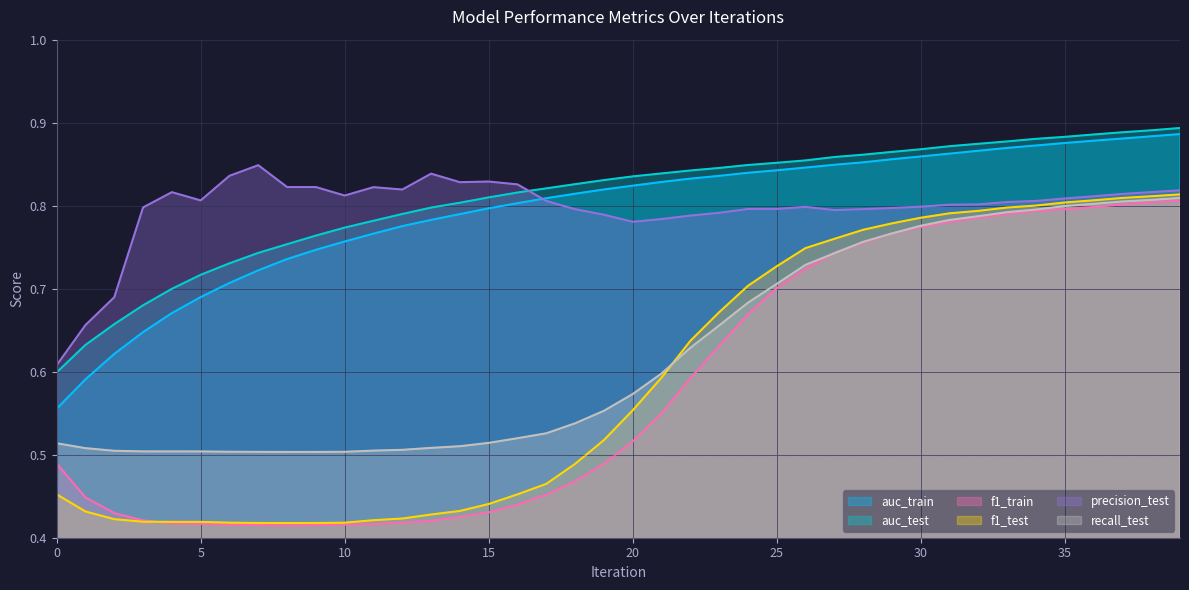

How many lines are shown in the chart?

6